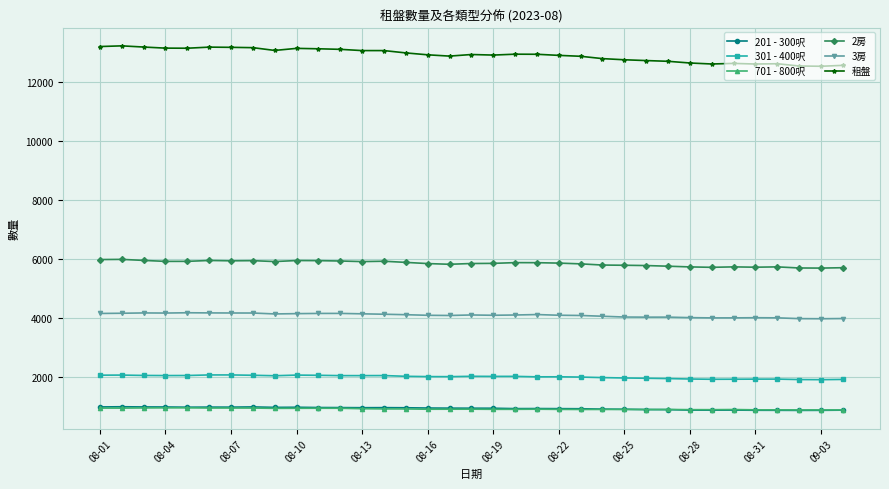

What is the minimum value for 3房?

3985